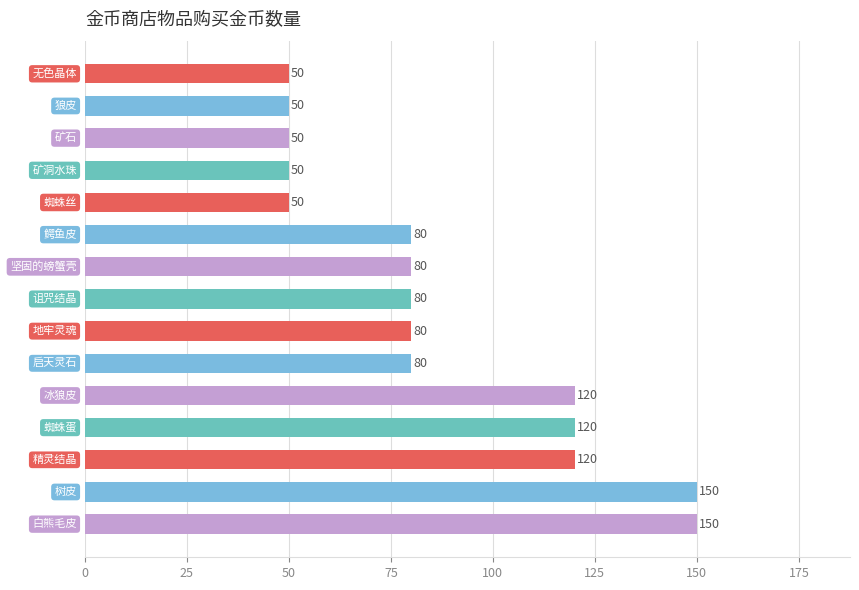

Reading top to bottom, transcribe all the data shown in this chart.

50	50	50	50	50	80	80	80	80	80	120	120	120	150	150